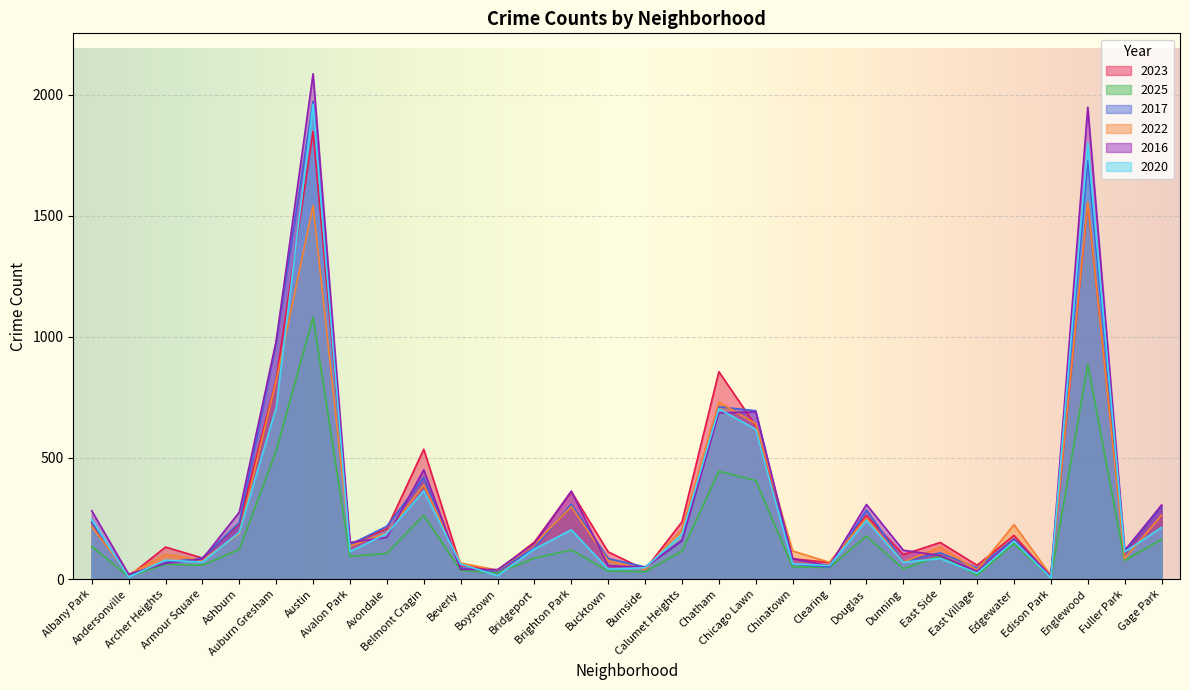

What is the label of the 18th point from the right?

Bridgeport